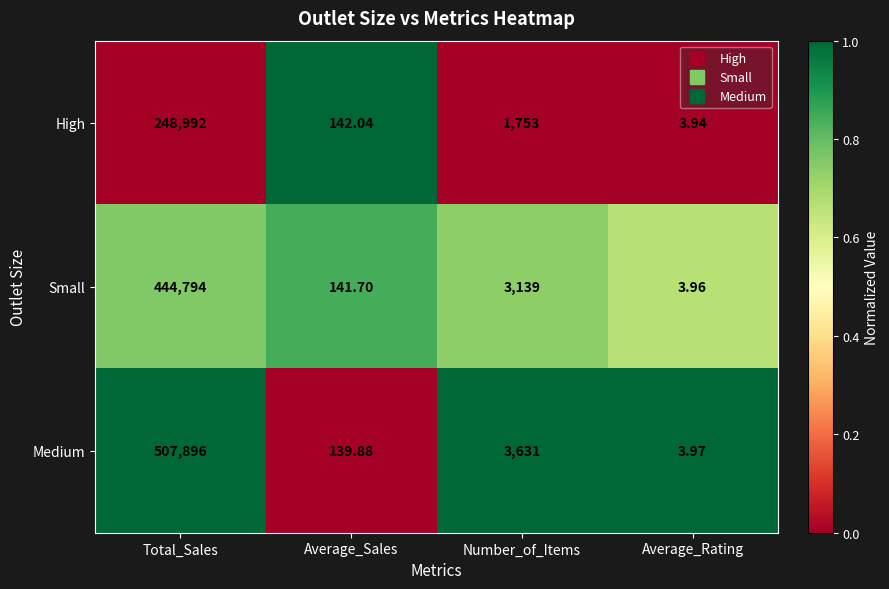

At which category is the sum across all series the highest?

Total_Sales